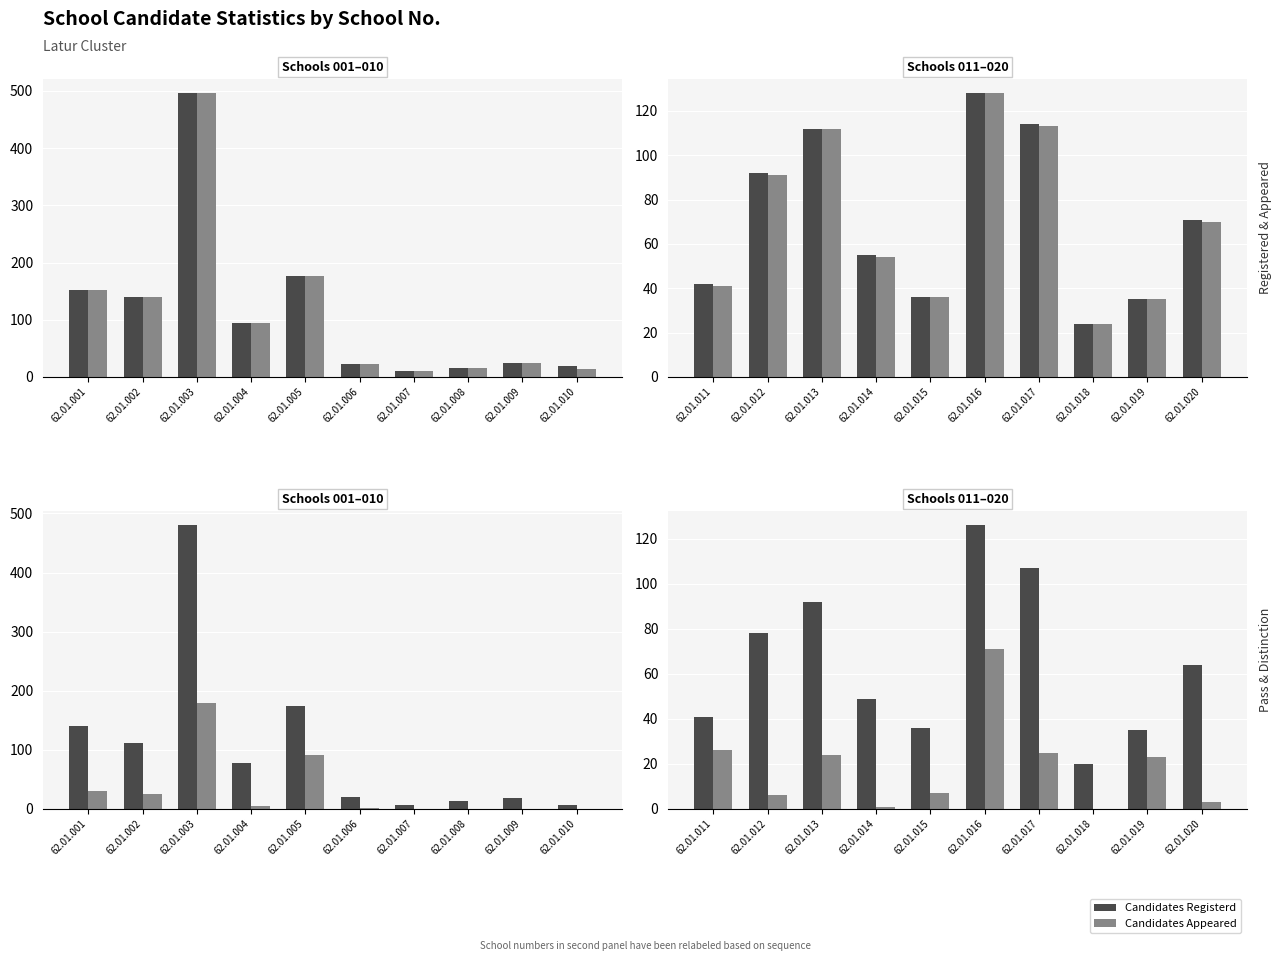

How many data points in Candidates Appeared are less than 70?

5